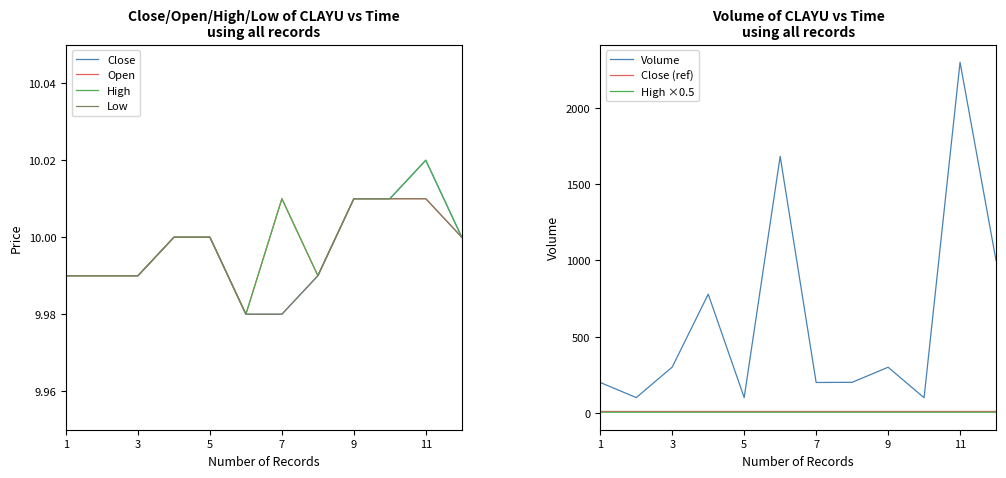

How many open values are between 9 and 10?

8